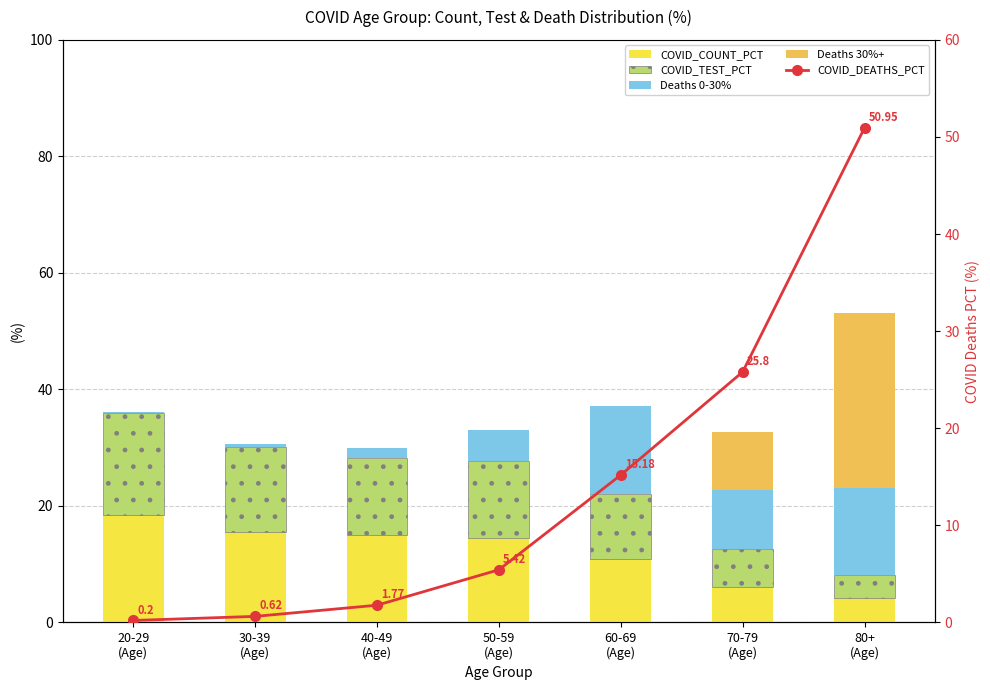

Reading right to left, transcribe all the data shown in this chart.

COVID_COUNT_PCT: 80+
(Age)=4.2	70-79
(Age)=6.1	60-69
(Age)=10.8	50-59
(Age)=14.5	40-49
(Age)=15.1	30-39
(Age)=15.5	20-29
(Age)=18.4
COVID_TEST_PCT: 80+
(Age)=3.9	70-79
(Age)=6.6	60-69
(Age)=11.1	50-59
(Age)=13.2	40-49
(Age)=13.1	30-39
(Age)=14.6	20-29
(Age)=17.5
Deaths 0-30%: 80+
(Age)=15.0	70-79
(Age)=10.0	60-69
(Age)=15.2	50-59
(Age)=5.4	40-49
(Age)=1.8	30-39
(Age)=0.6	20-29
(Age)=0.2
Deaths 30%+: 80+
(Age)=30.0	70-79
(Age)=10.0	60-69
(Age)=0.0	50-59
(Age)=0.0	40-49
(Age)=0.0	30-39
(Age)=0.0	20-29
(Age)=0.0
COVID_DEATHS_PCT: 80+
(Age)=51.0	70-79
(Age)=25.8	60-69
(Age)=15.2	50-59
(Age)=5.4	40-49
(Age)=1.8	30-39
(Age)=0.6	20-29
(Age)=0.2